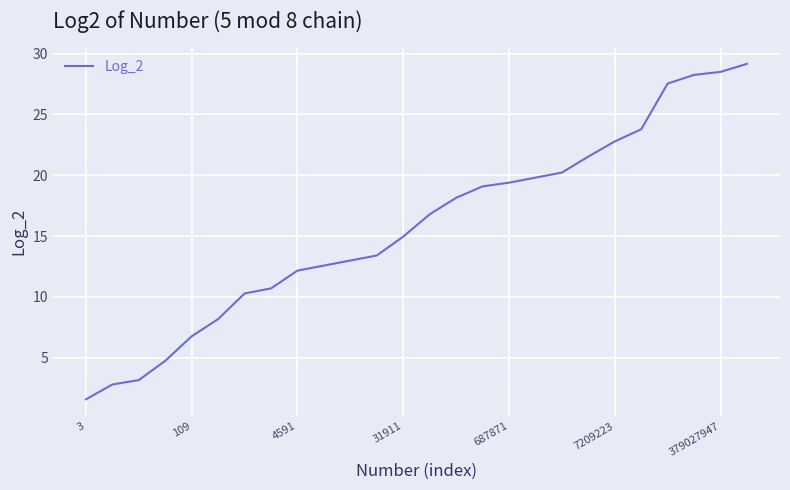

What is the difference between the maximum and minimum values?

27.6